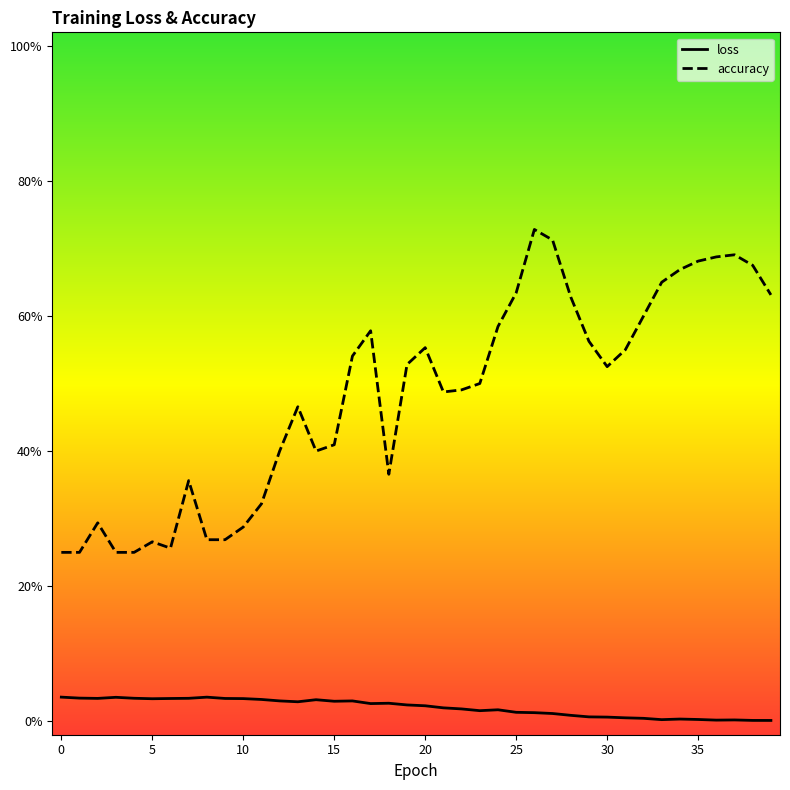

What are all the series names shown in the legend?

loss, accuracy